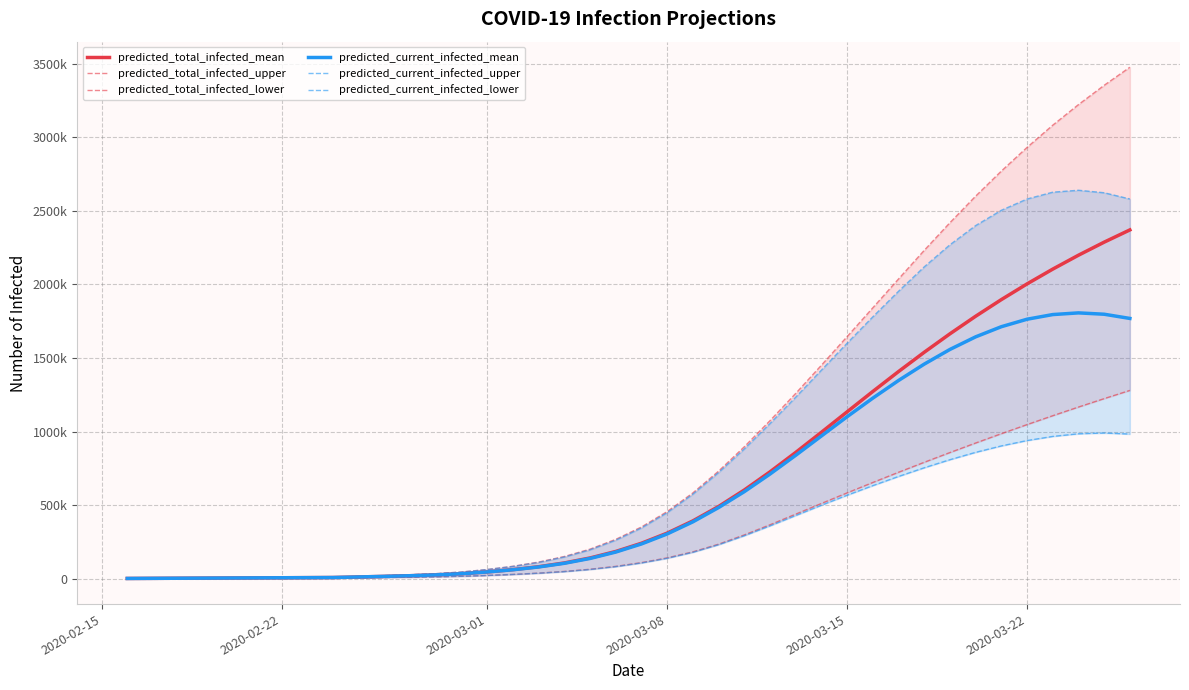

The value of predicted_total_infected_upper at 2020-03-22 is 2931566. True or false?

True